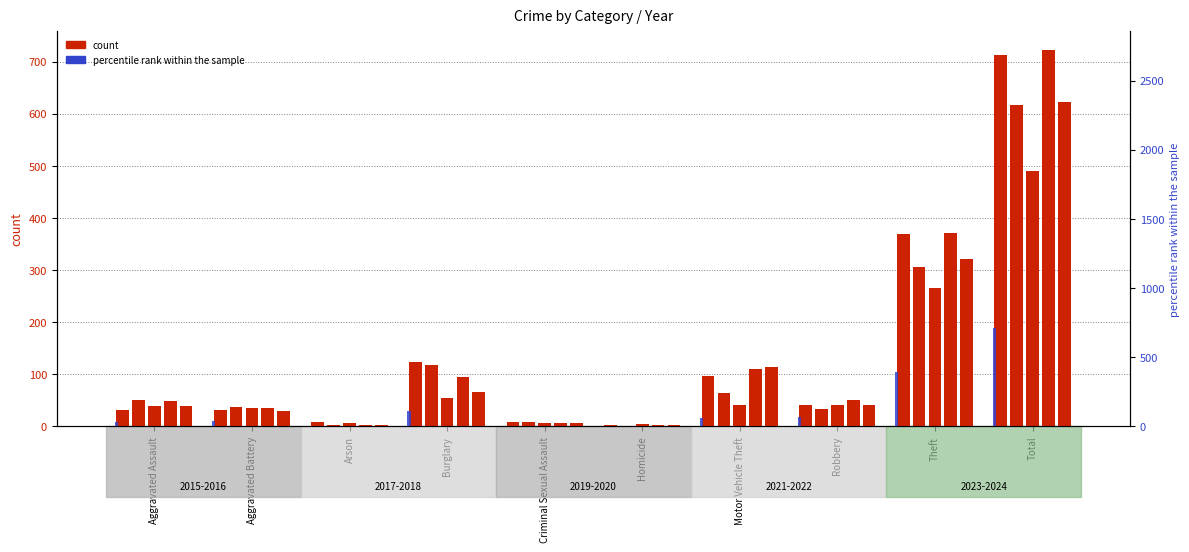

At which label is count 2015 closest to 358?

Theft